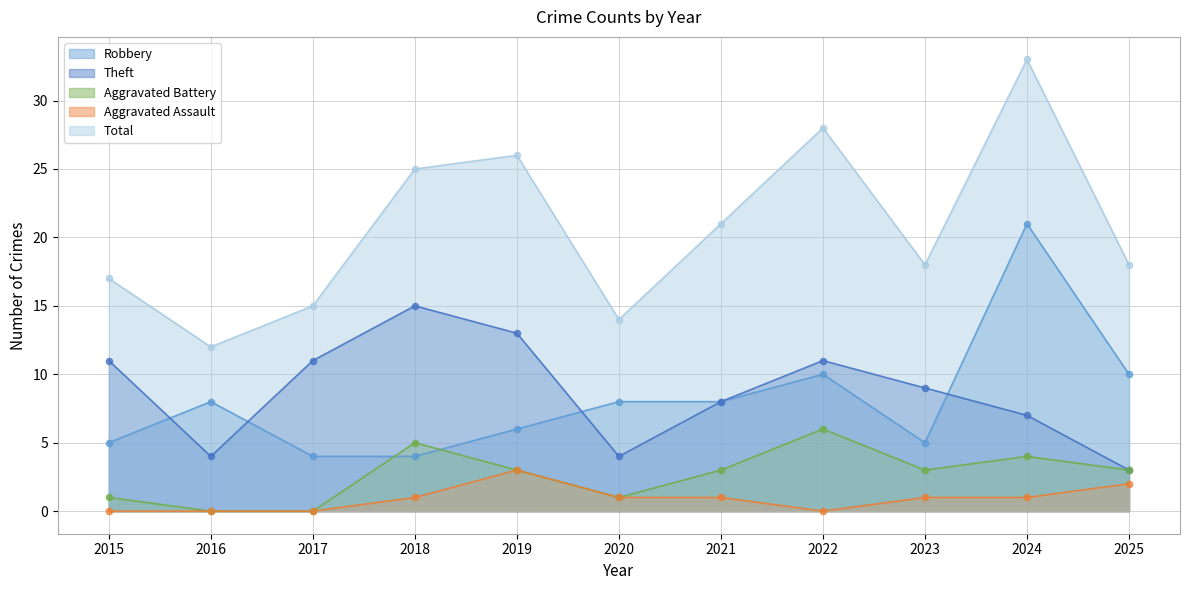

What are all the series names shown in the legend?

Robbery, Theft, Aggravated Battery, Aggravated Assault, Total